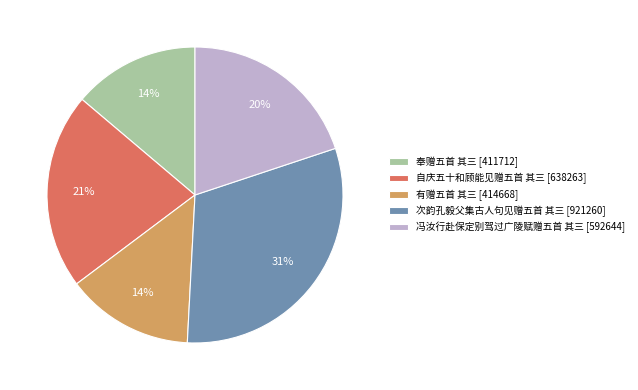

To the nearest percent, what is the combined percentage of 有赠五首 其三 [414668] and 奉赠五首 其三 [411712]?

28%